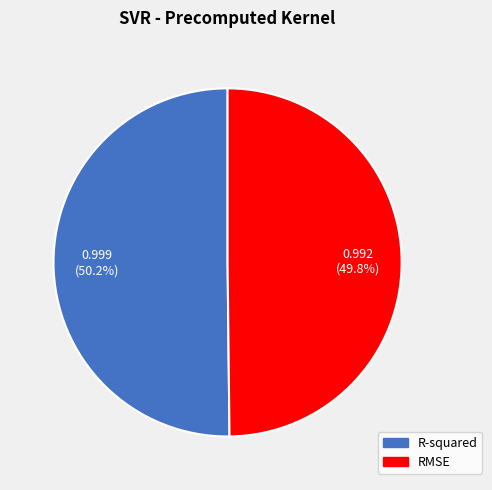

To the nearest percent, what percentage of the pie is R-squared?

50%